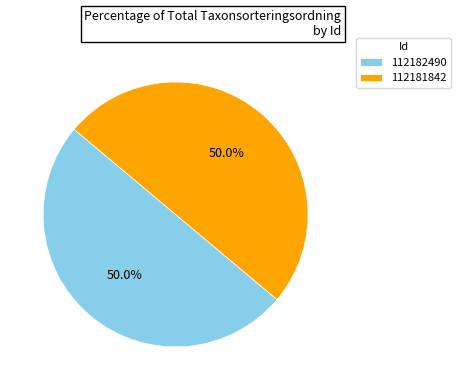

True or false: 112181842 accounts for 50% of the total.

True